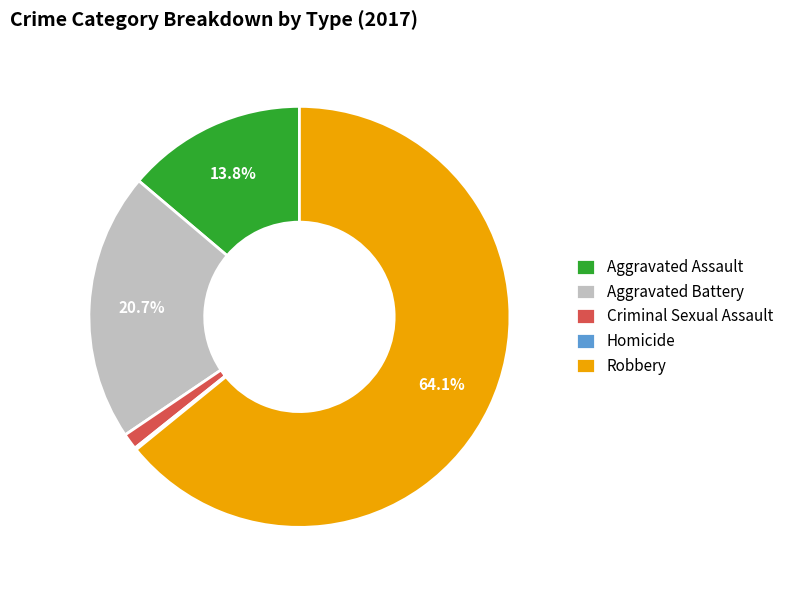

To the nearest percent, what is the average slice percentage?

20%